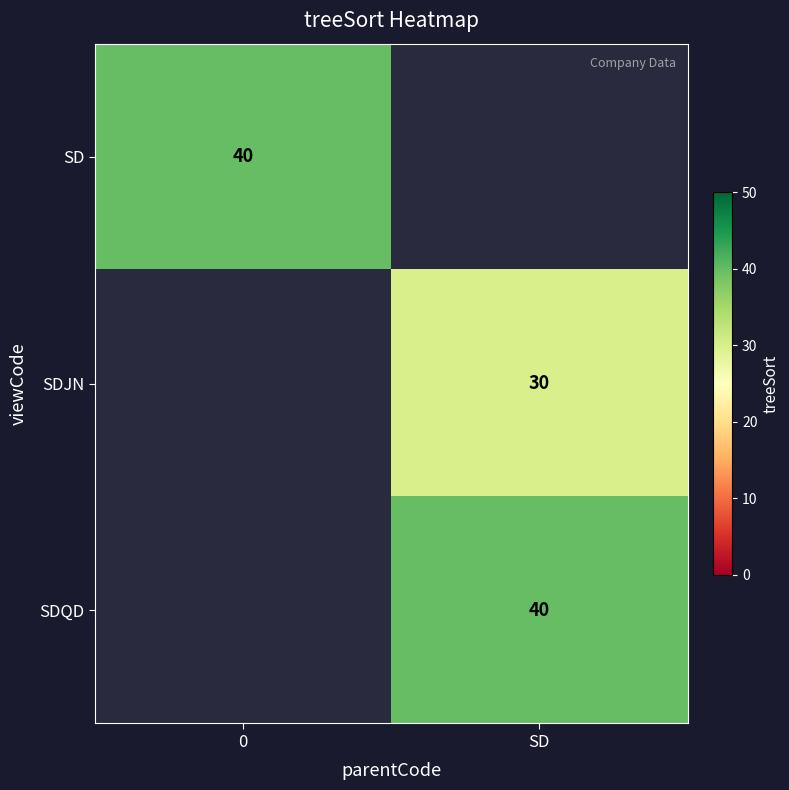

The SDJN series shows 30 at SD. True or false?

True